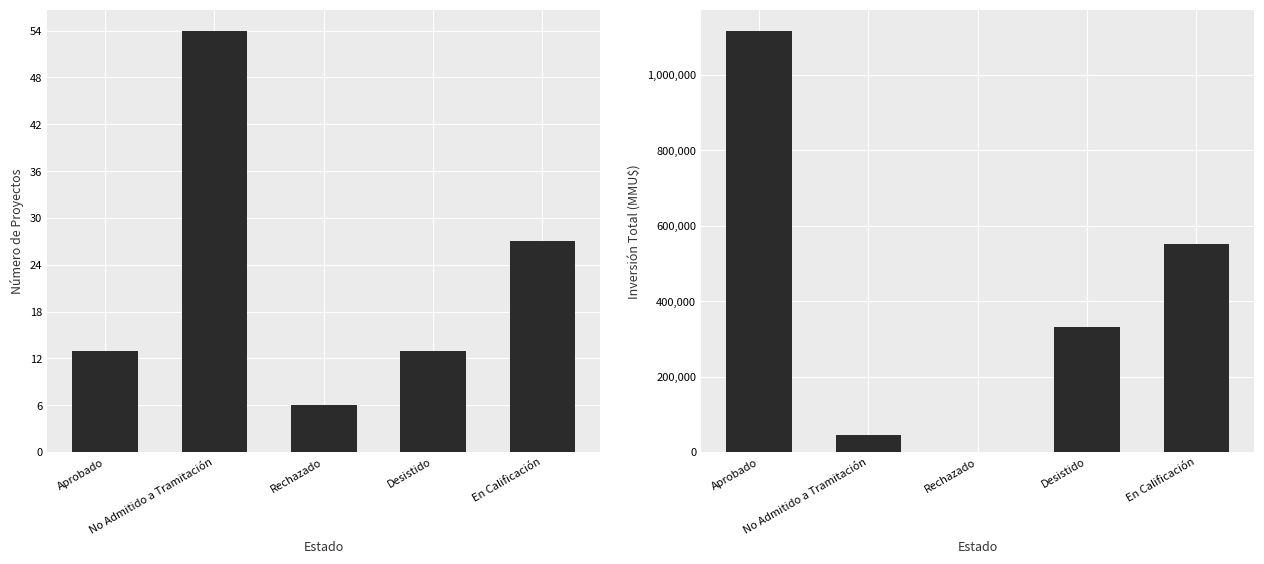

What is the label of the 5th bar from the left?

En Calificación